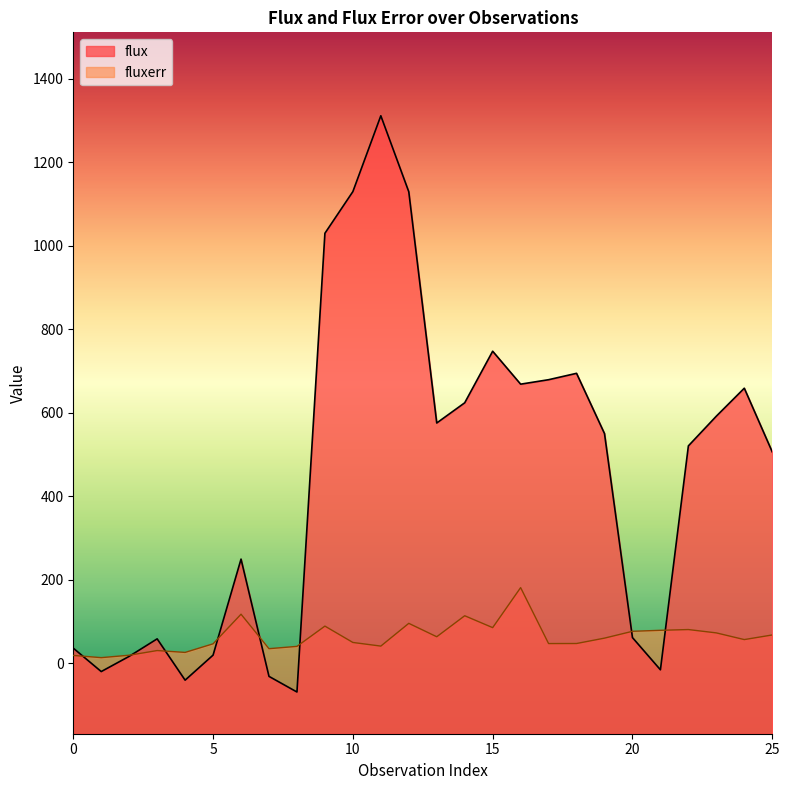

The fluxerr series shows 117.1 at 6. True or false?

True